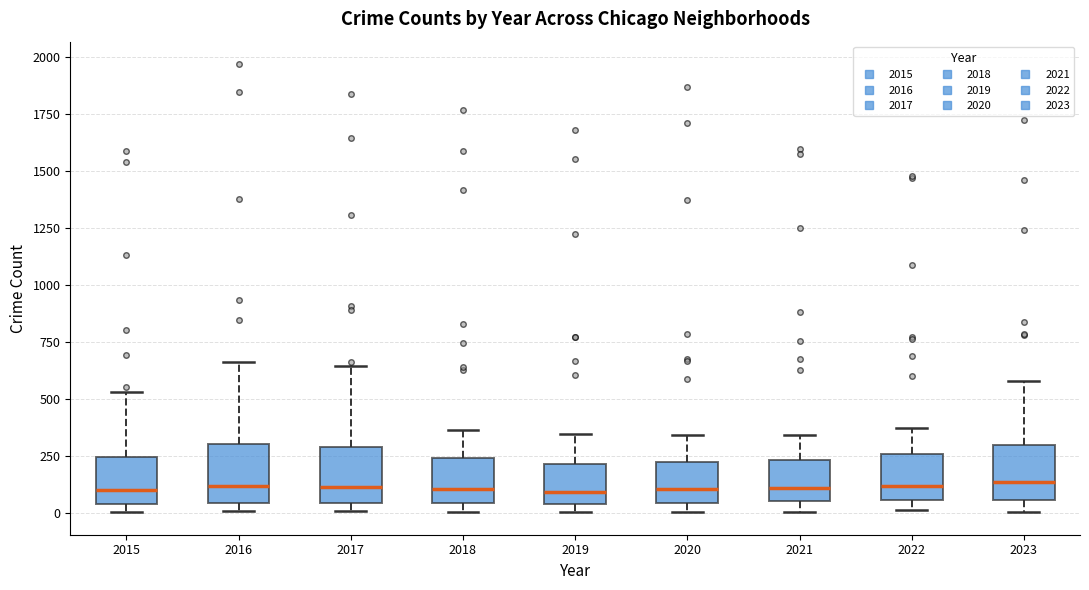

Reading left to right, transcribe this box plot: for each box, give where its median line is, the range the box spans, and where its two whiskers end, as read against the y-axis. The values are not printed on the chart, so give them approximately, as read against the axis.

2015: median 100, box 50 to 250, whiskers 0 to 550
2016: median 100, box 50 to 300, whiskers 0 to 650
2017: median 100, box 50 to 300, whiskers 0 to 650
2018: median 100, box 50 to 250, whiskers 0 to 350
2019: median 100, box 50 to 200, whiskers 0 to 350
2020: median 100, box 50 to 250, whiskers 0 to 350
2021: median 100, box 50 to 250, whiskers 0 to 350
2022: median 100, box 50 to 250, whiskers 0 to 350
2023: median 150, box 50 to 300, whiskers 0 to 600